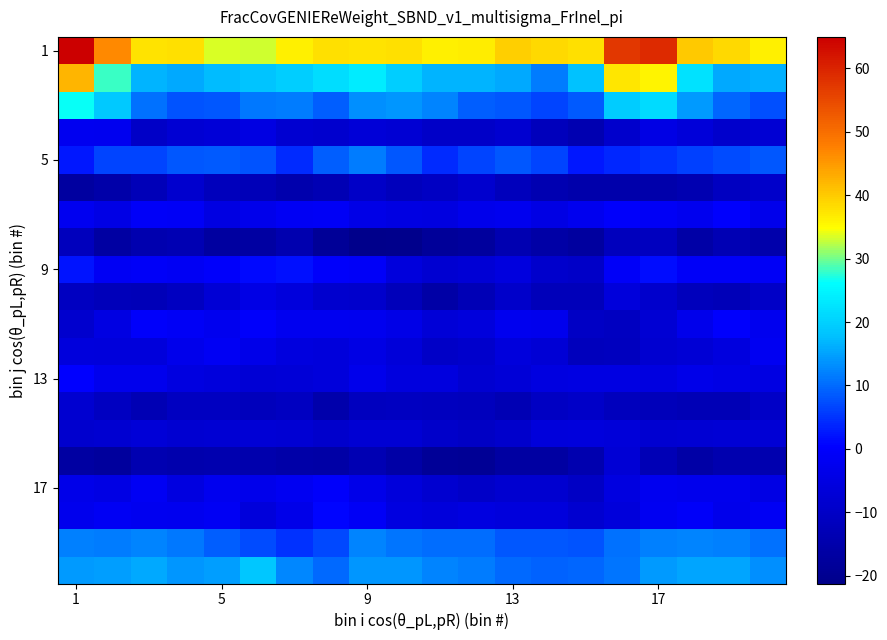

Which category has the highest value across all series?

1